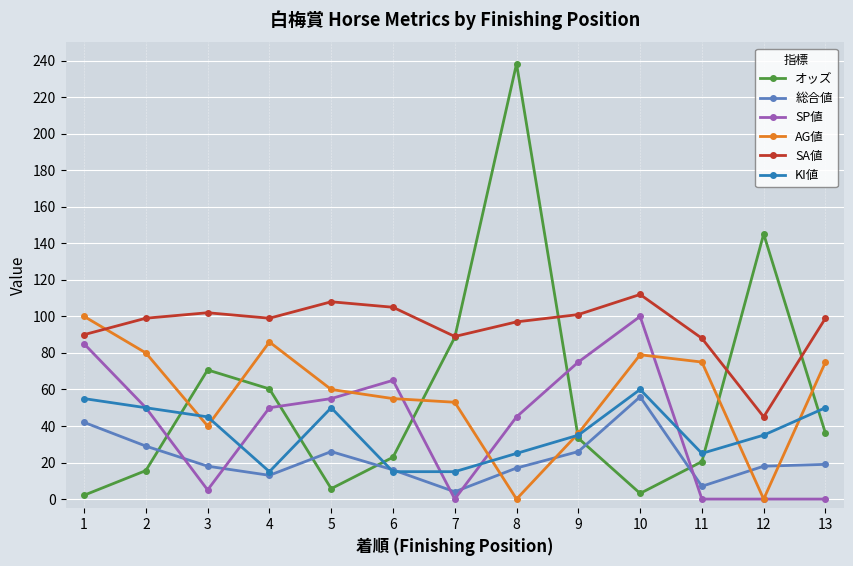

In オッズ, how many points are higher than both neighbors (excluding endpoints)?

3